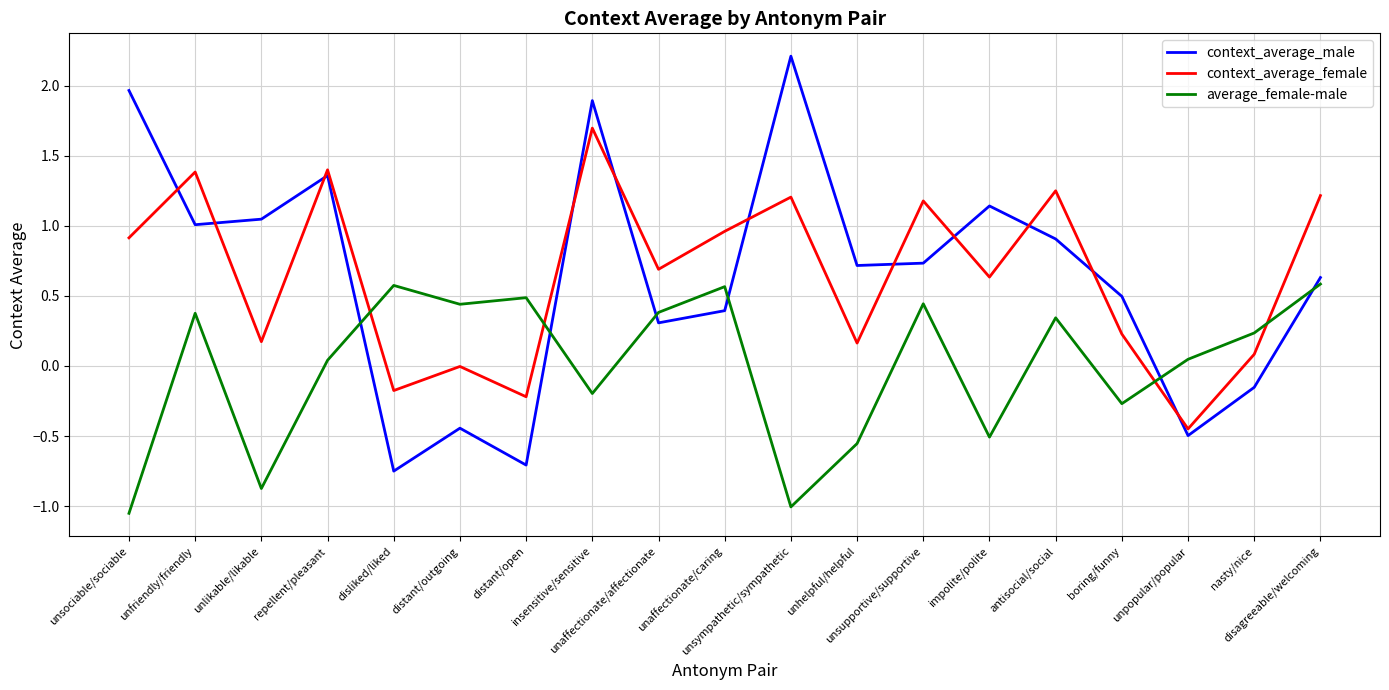

List the series in order of their peak value, highest first.

context_average_male, context_average_female, average_female-male